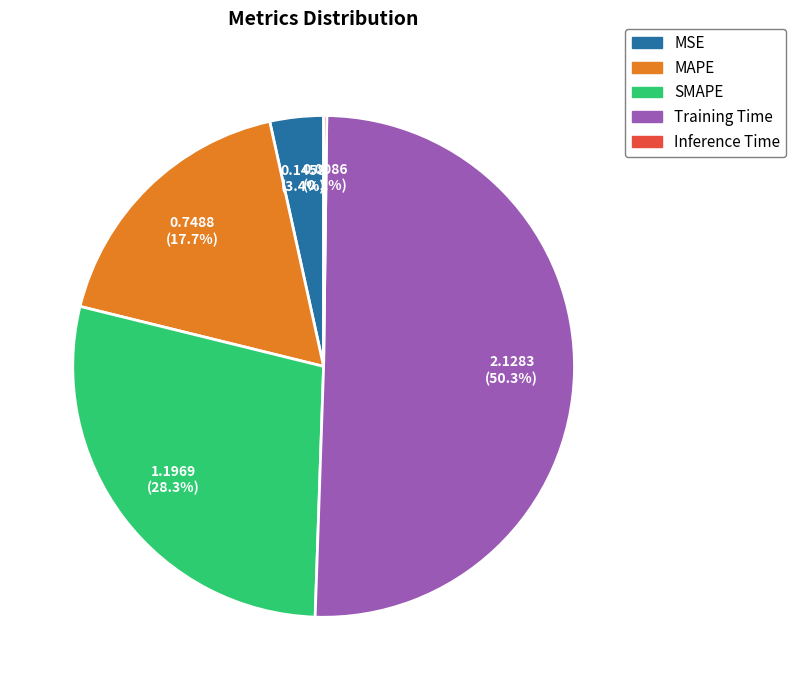

Which category has the biggest portion of the pie?

Training Time